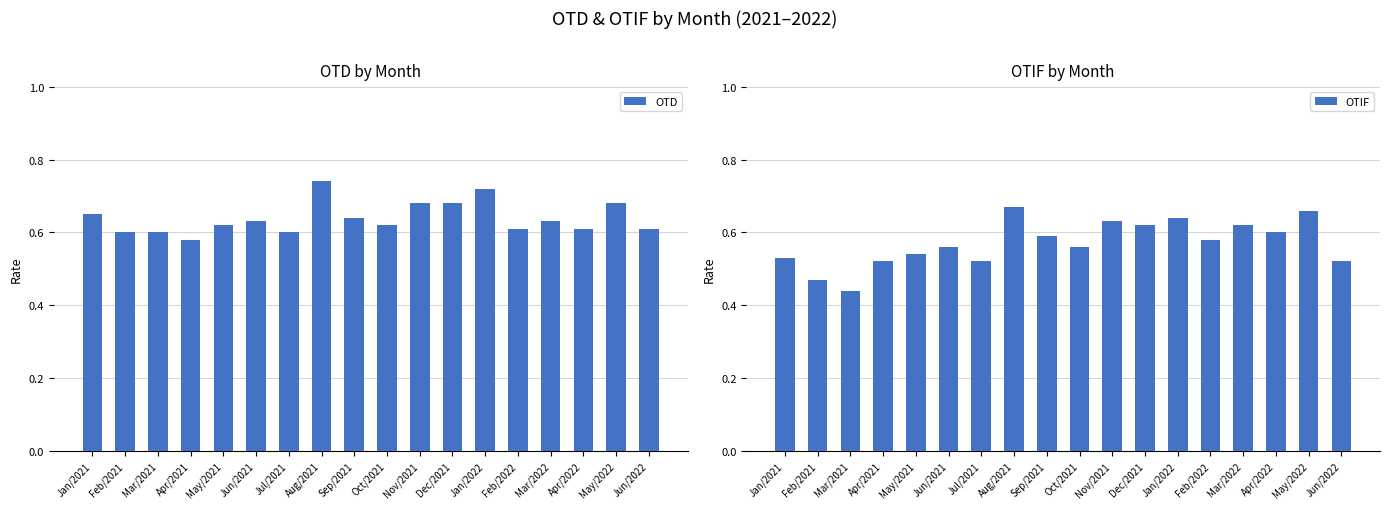

Does the chart contain stacked bars?

No